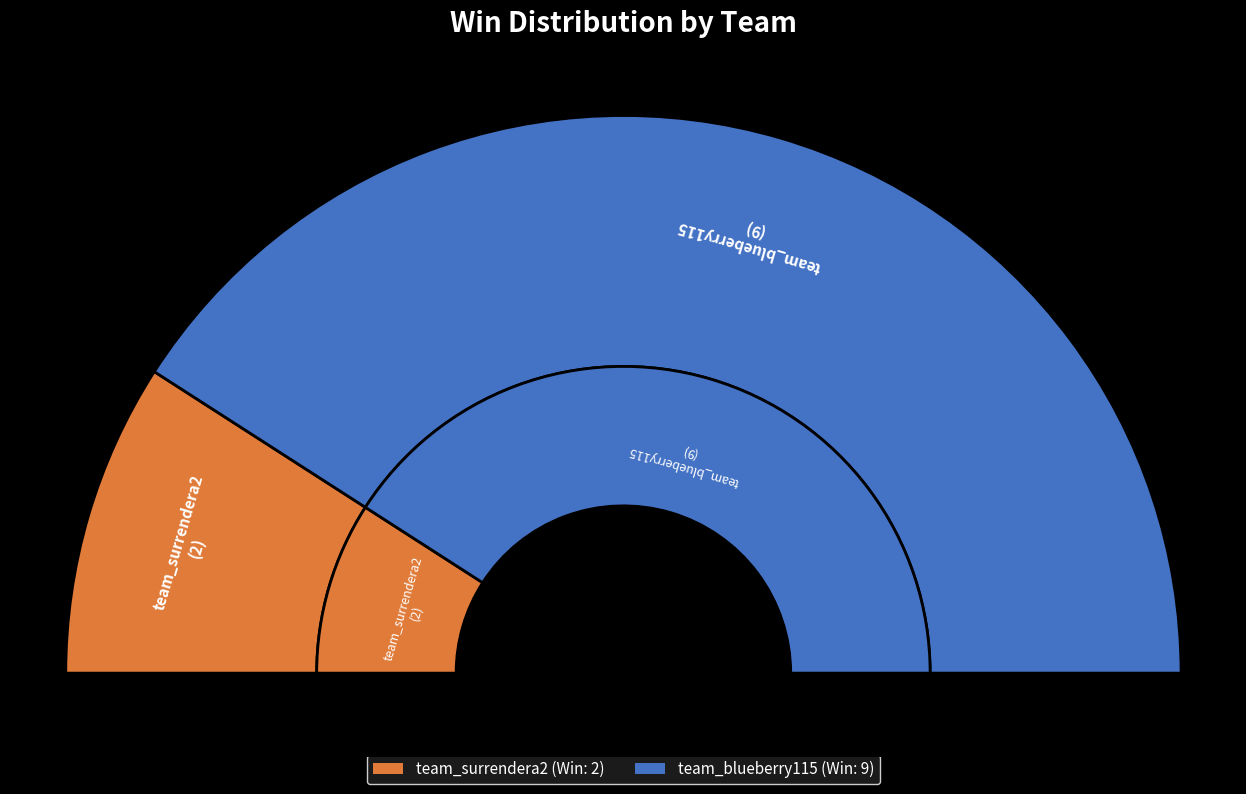

To the nearest percent, what percentage of the pie is team_blueberry115?

82%